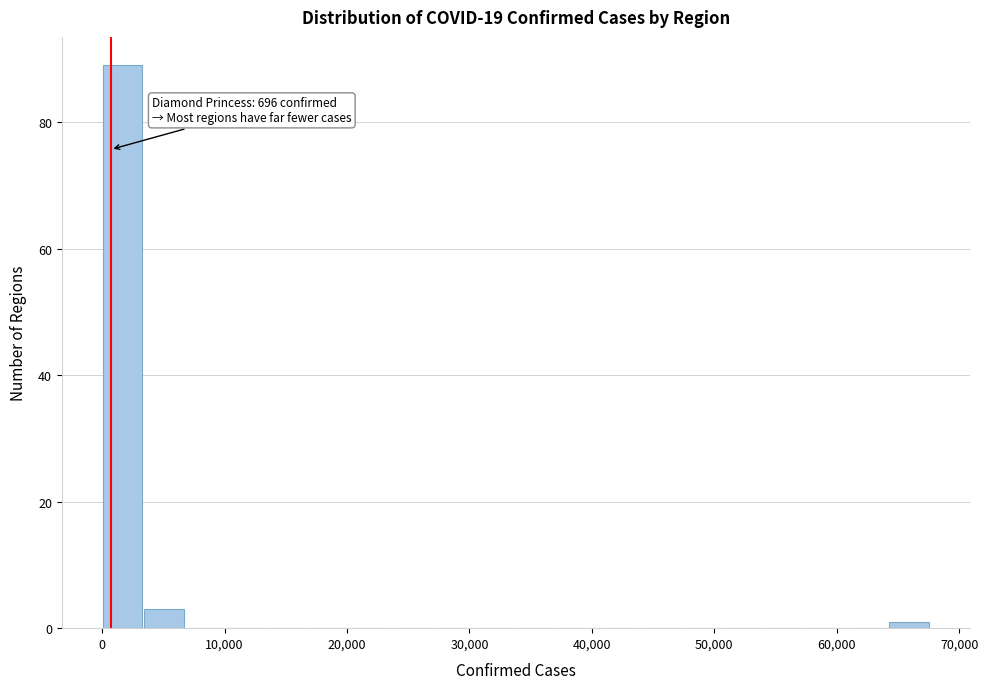

Read against the x-axis, roughly where is the centre of the tallest bar?

2000